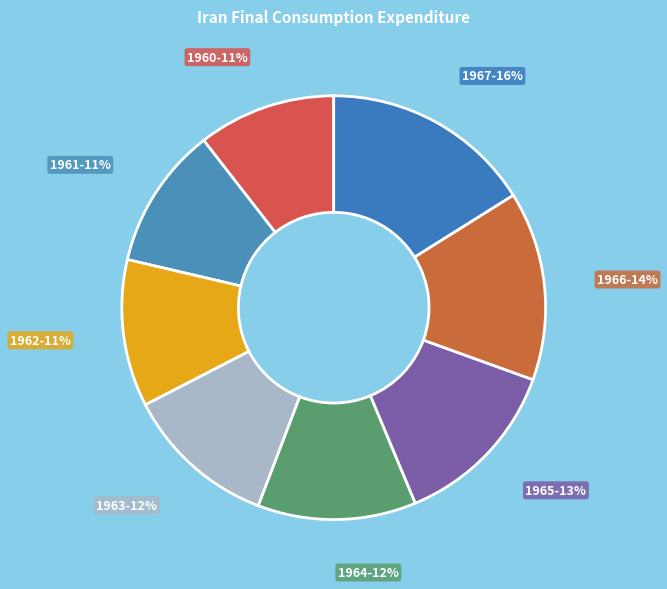

To the nearest percent, what is the combined percentage of 1962-11% and 1961-11%?

22%